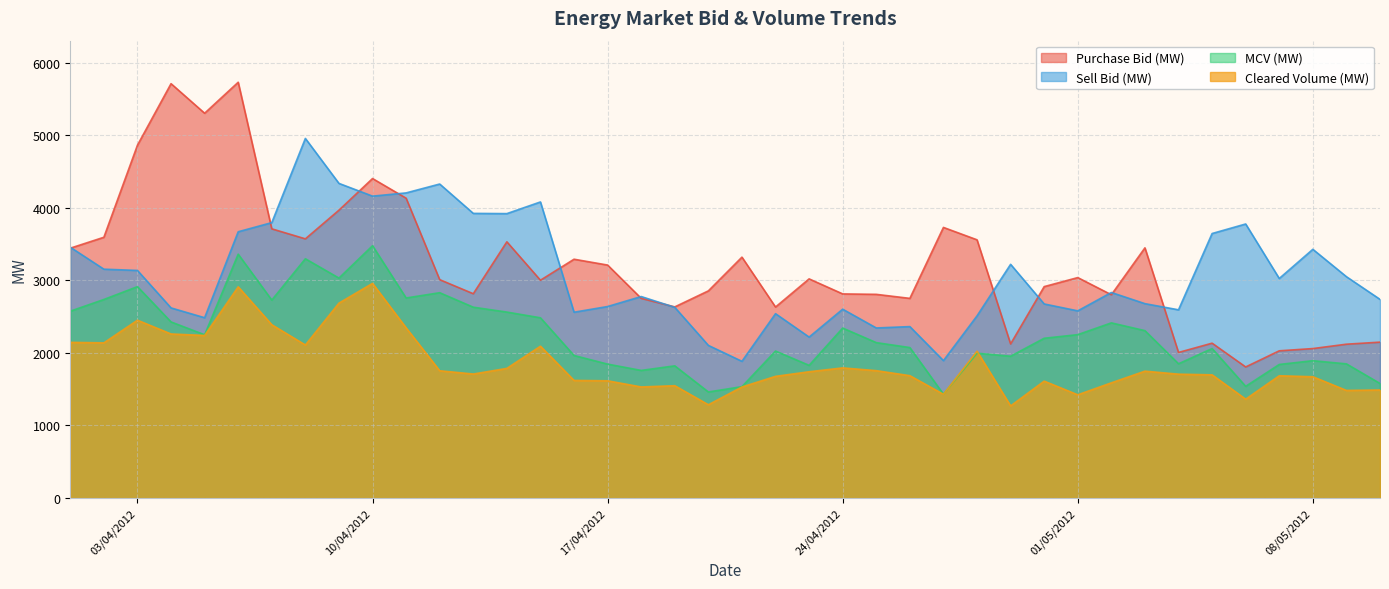

What are all the series names shown in the legend?

Purchase Bid (MW), Sell Bid (MW), MCV (MW), Cleared Volume (MW)